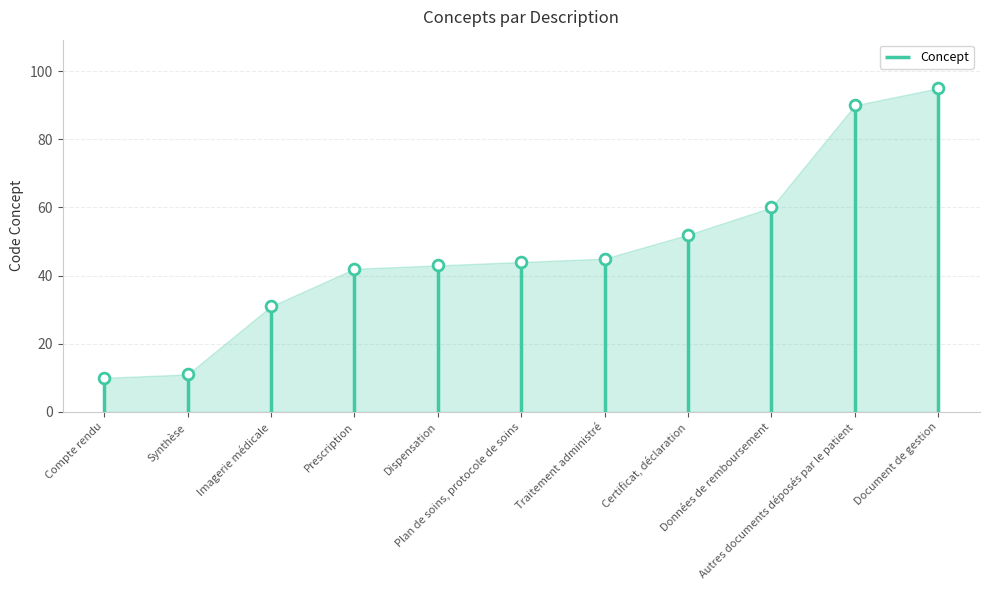

What is the change in value from Compte rendu to Synthèse?

+1